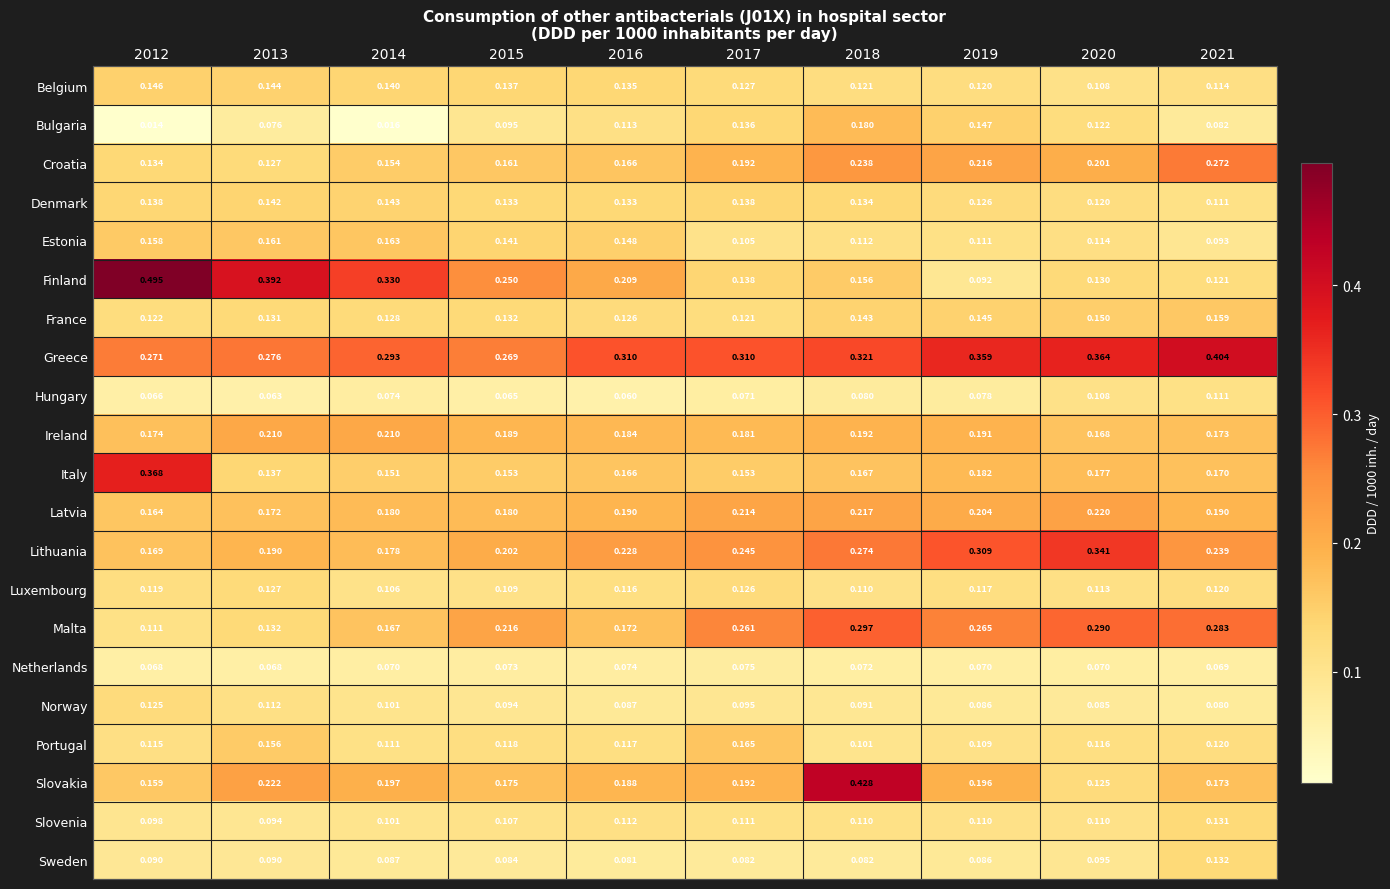

Is the value of Italy at 2013 greater than the value of Lithuania at 2021?

No